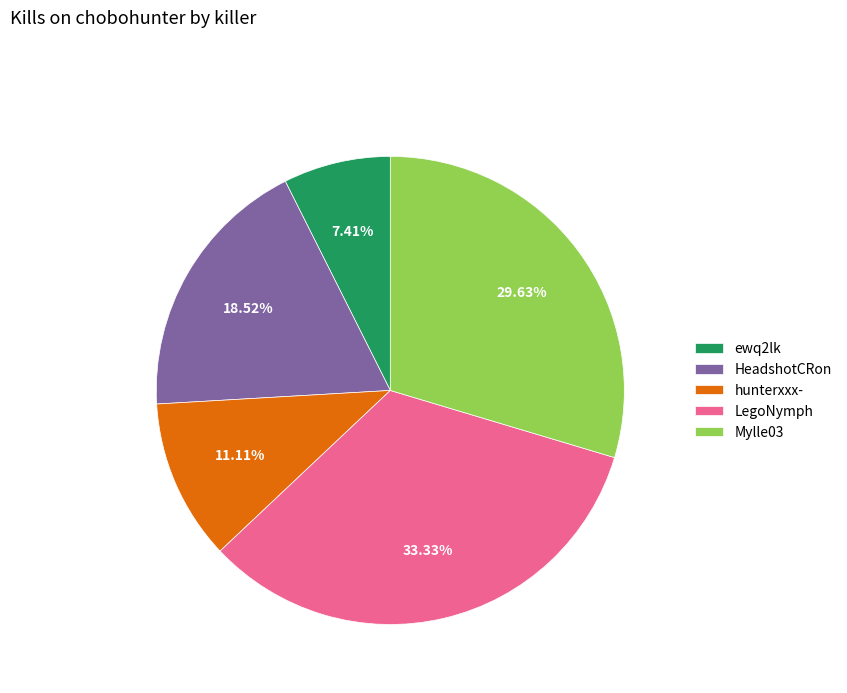

What portion of the pie excludes Mylle03?

70.4%